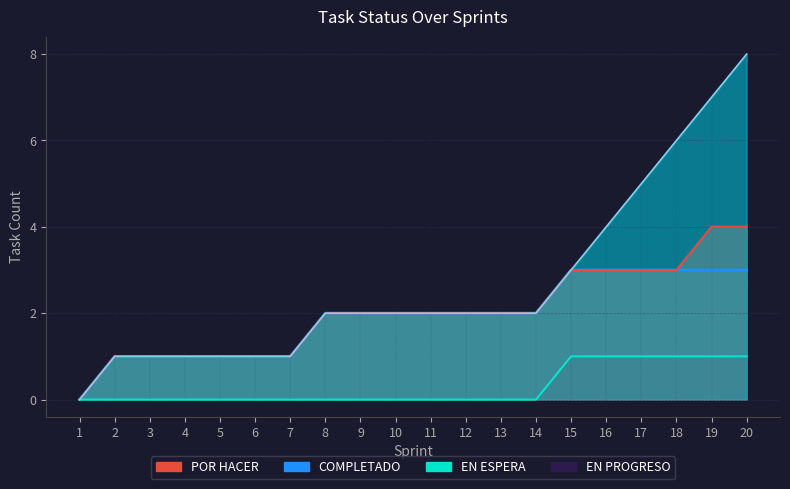

True or false: COMPLETADO and EN PROGRESO cross at least once.

False